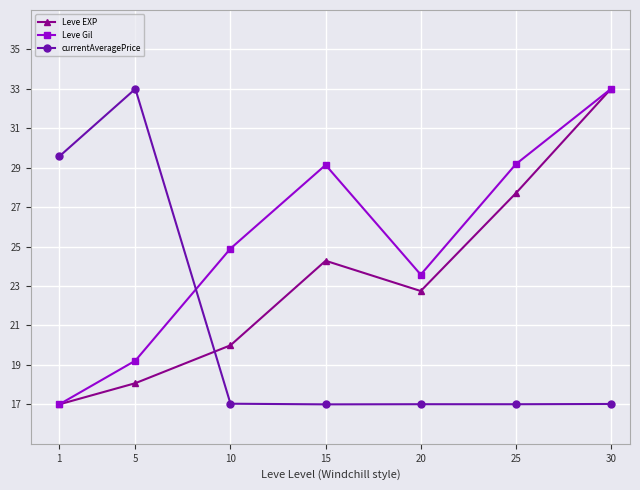

What is the value of the Leve Gil point at the 5th from the left?

23.6